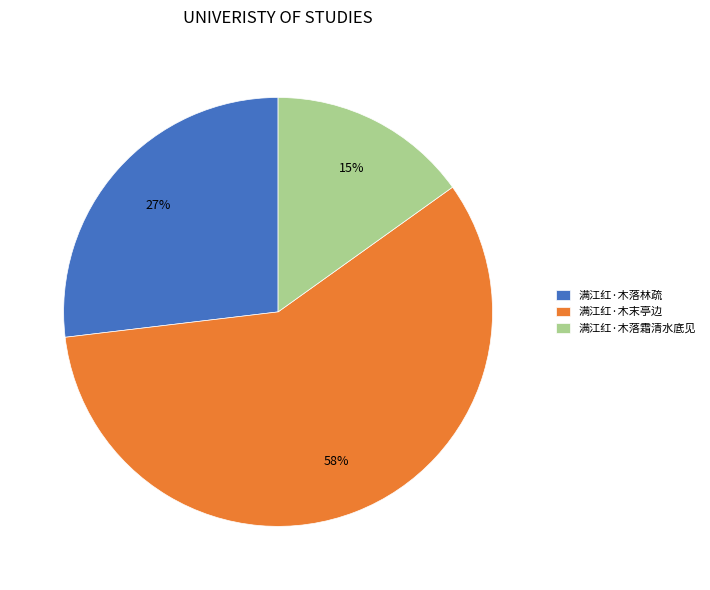

Count the number of slices in the pie.

3